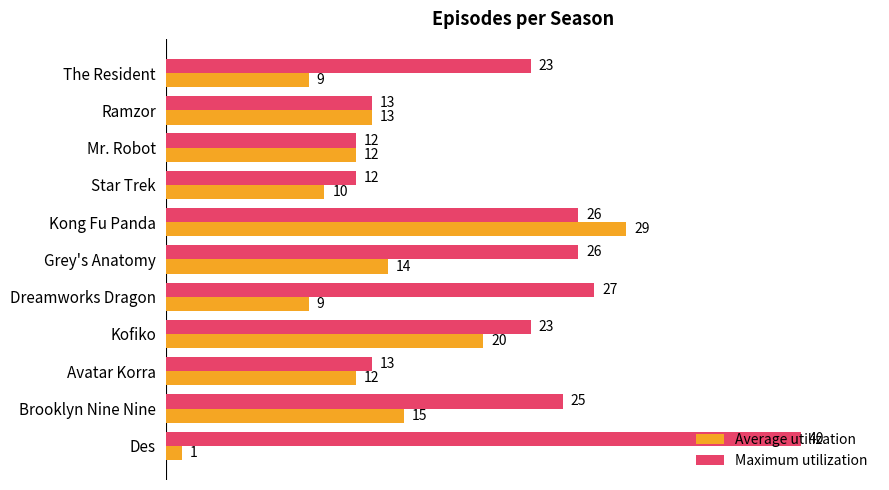

What is the approximate value of Maximum utilization at Star Trek?

12